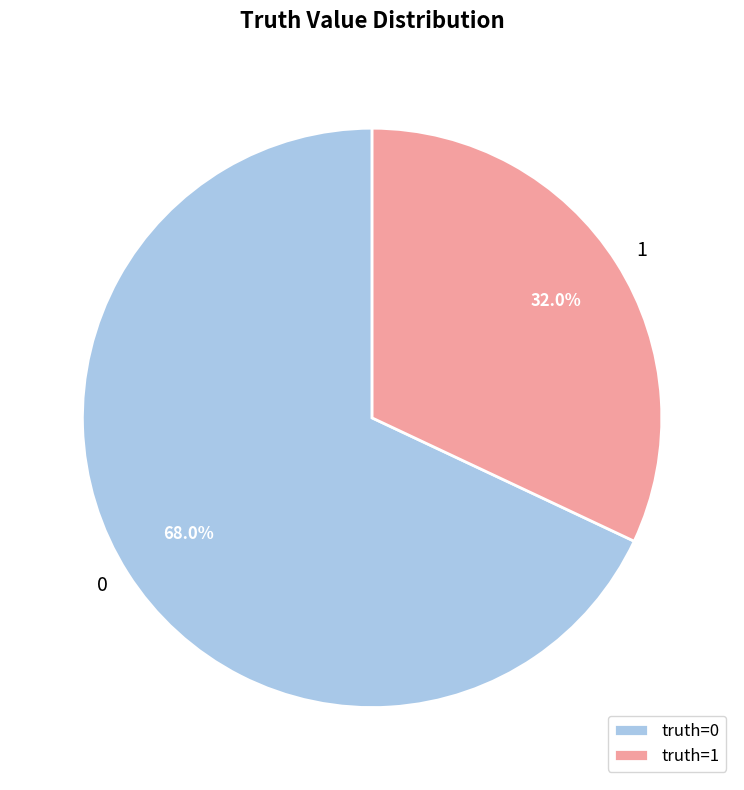

Rank the categories by value from highest to lowest.

0, 1